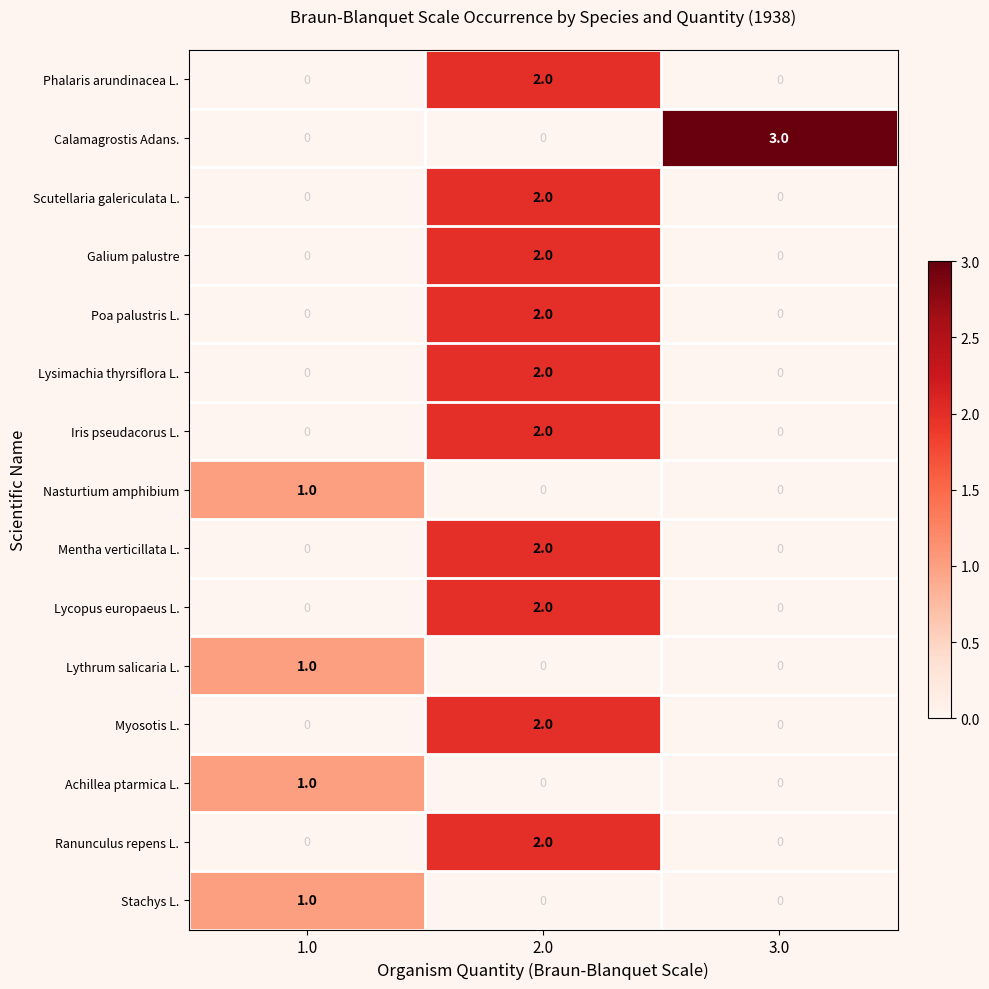

What is the greatest value displayed?

3